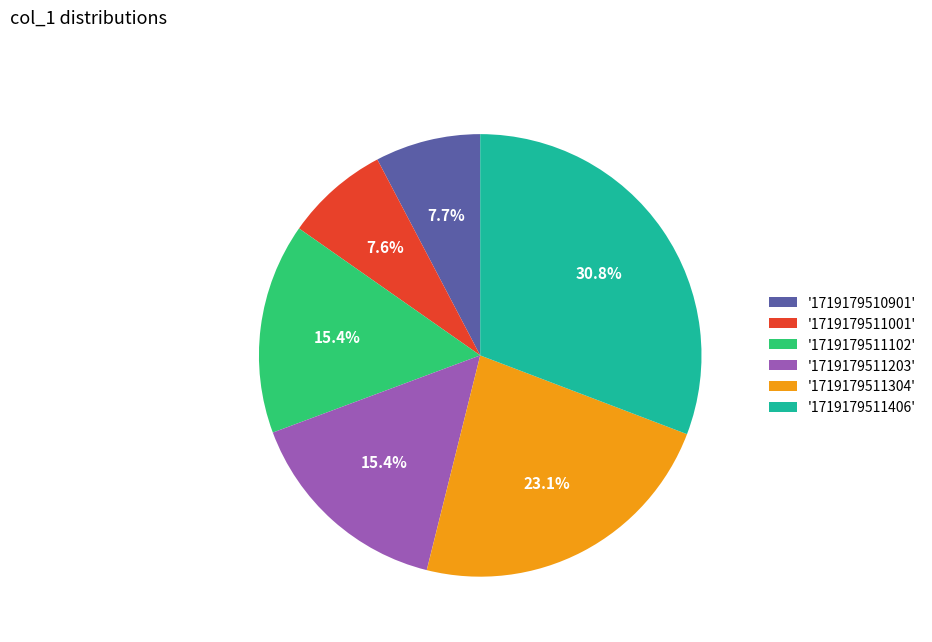

What is the largest slice in the pie chart?

'1719179511406'